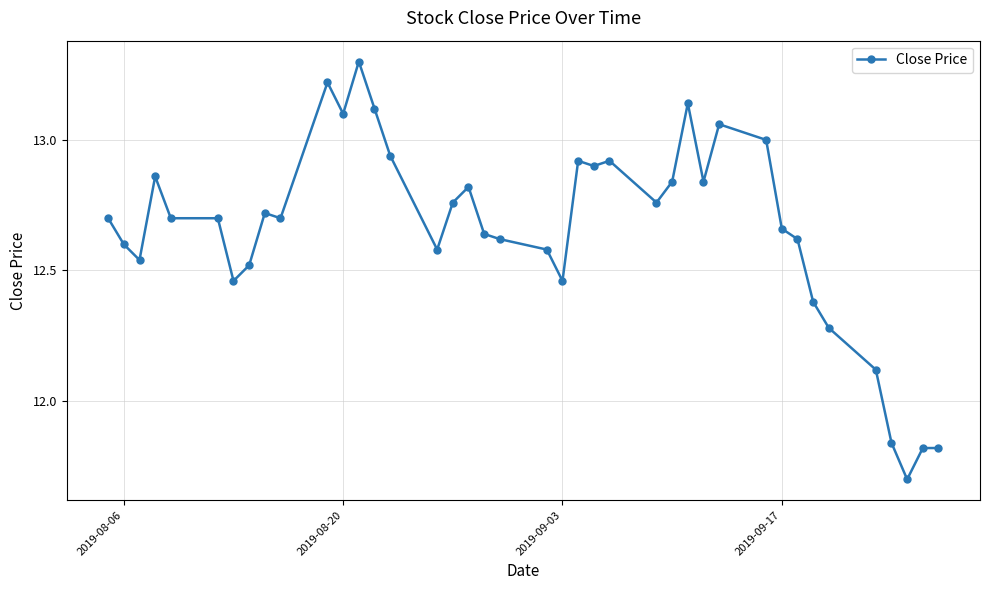

What is the minimum value shown in the chart?

11.7